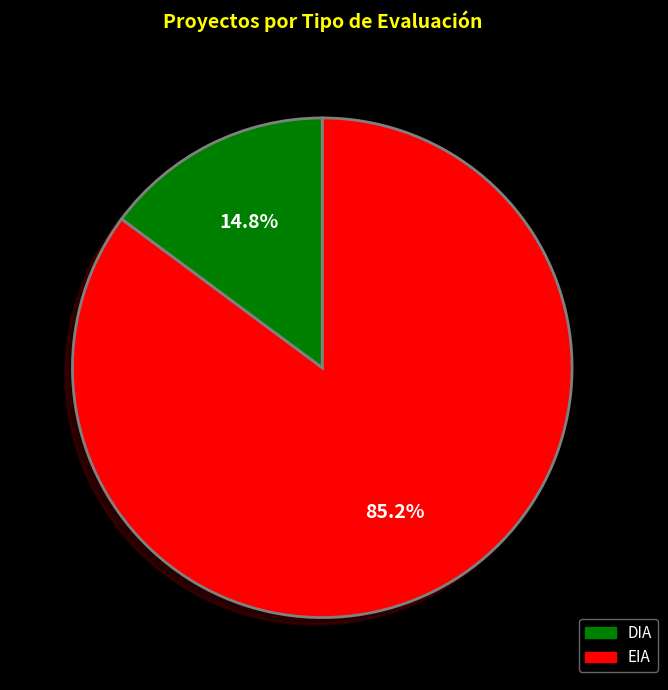

Is EIA the majority of the pie?

No